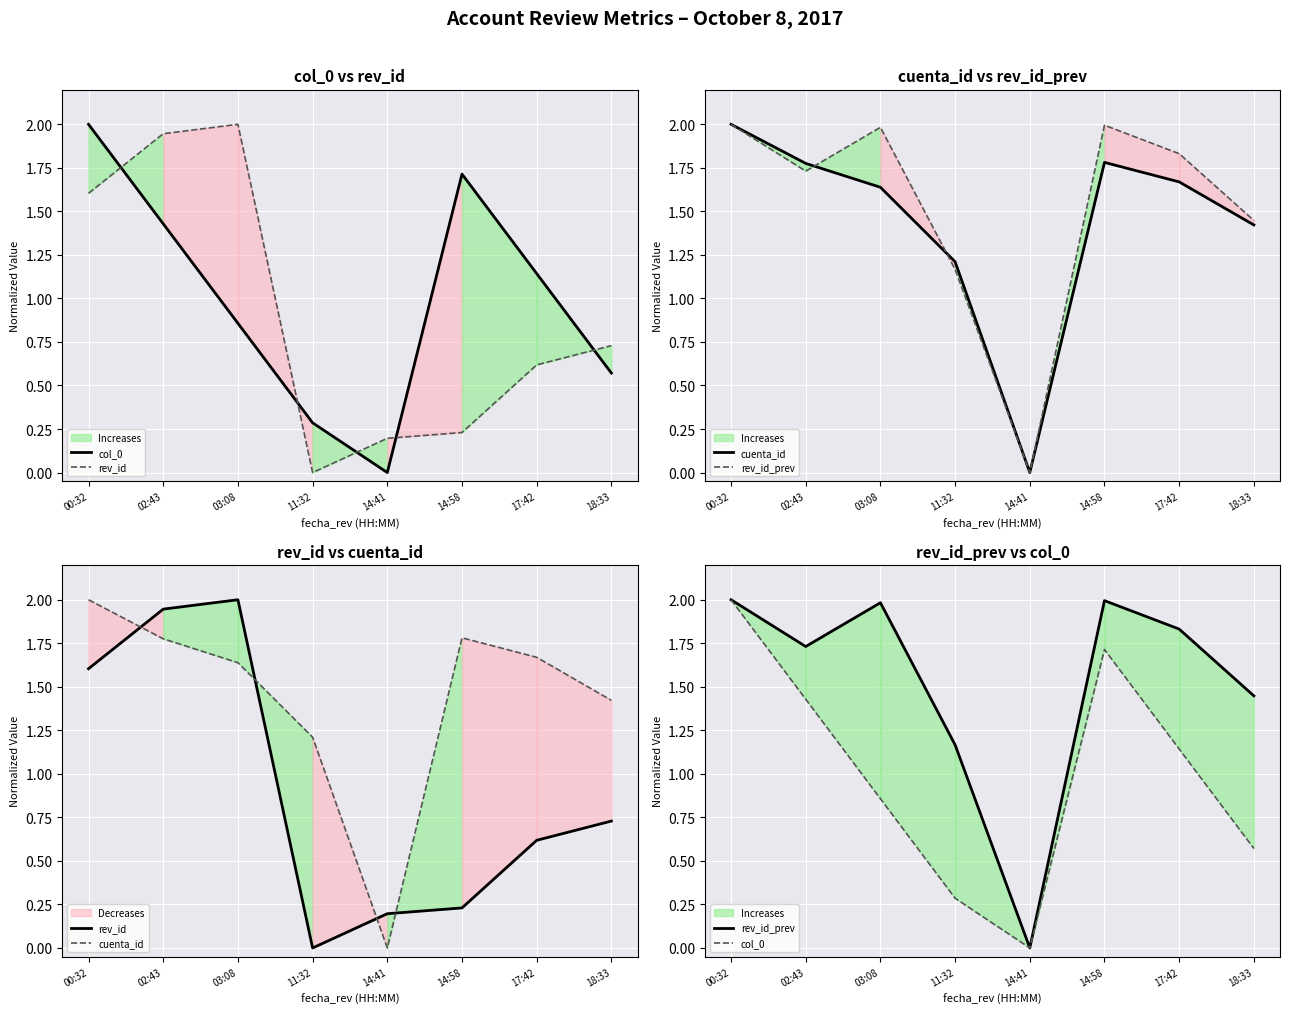

What is the value of the rev_id_prev point at the 7th from the left?

1.8